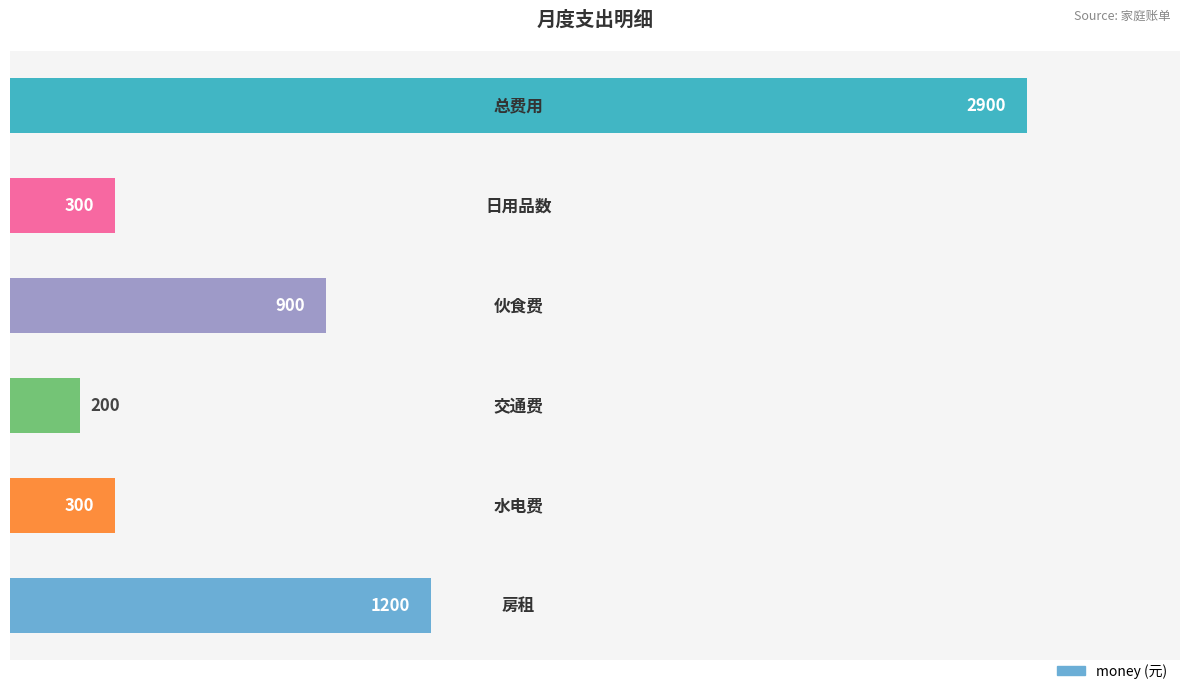

What is the sum of all values?

5800